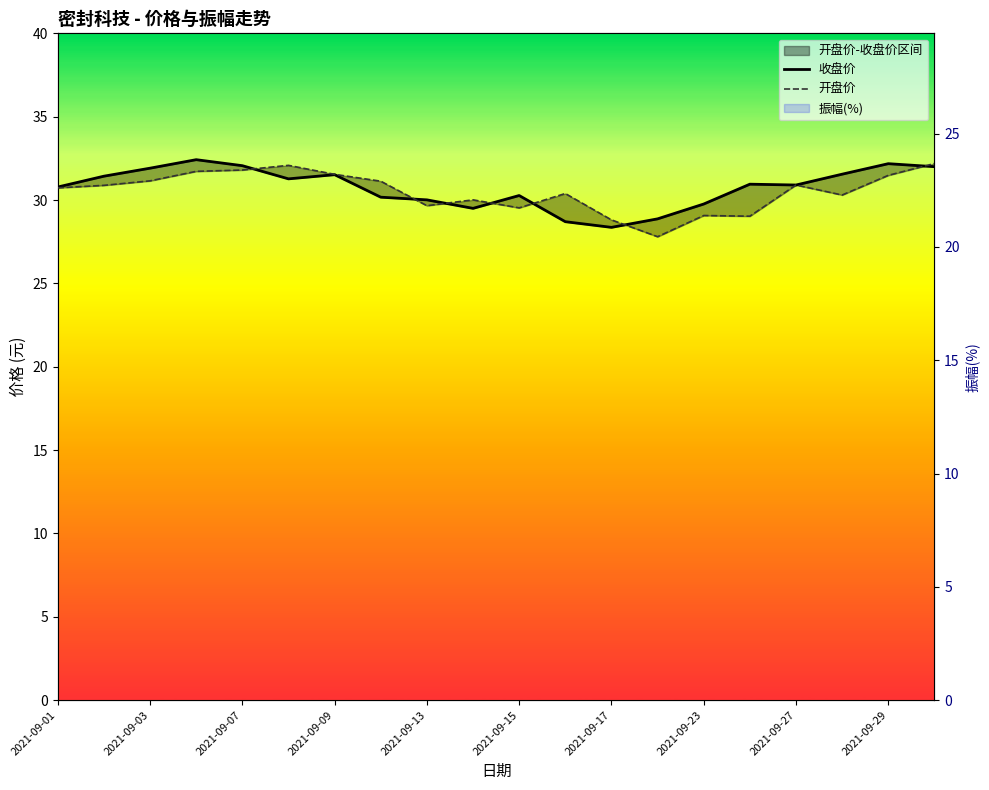

What is the sum of the 开盘价 values at 2021-09-17 and 2021-09-29?

60.3